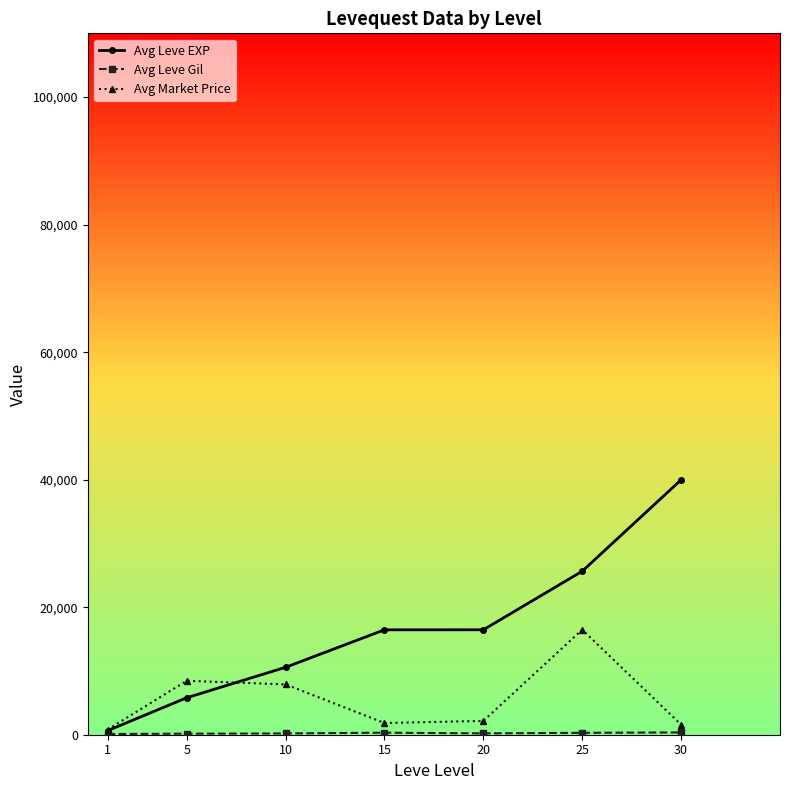

What is the highest value of the Avg Leve EXP series?

39977.5